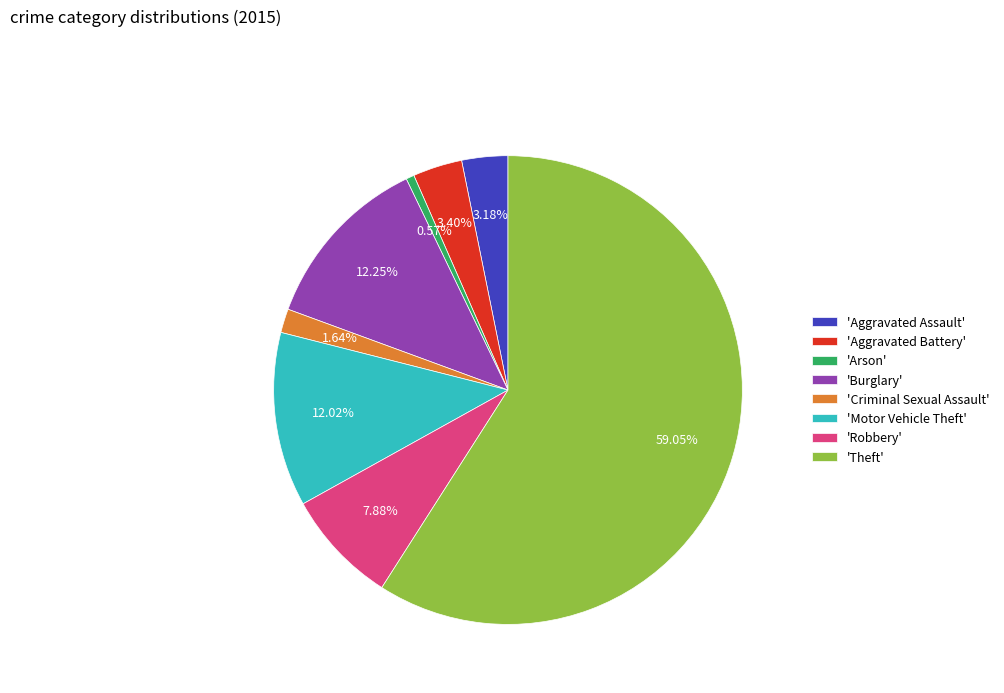

Which slice represents more than half of the pie?

'Theft'